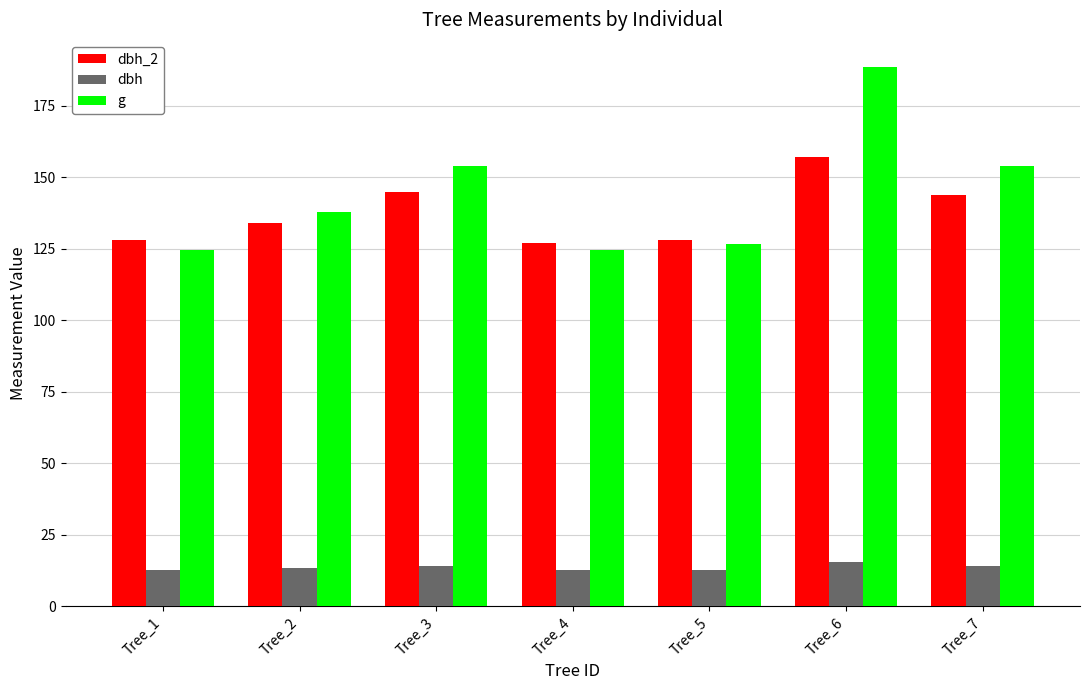

What is the sum of all g values?

1010.5